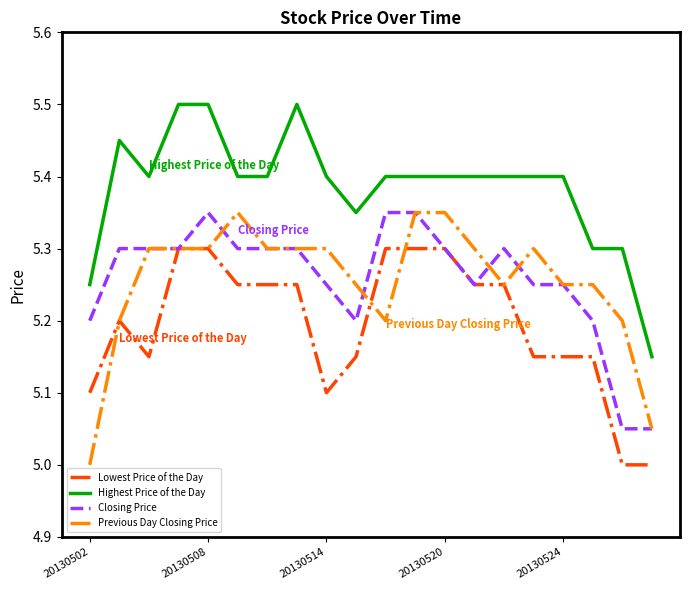

Count the Highest Price of the Day values in the range 5 to 6.

20